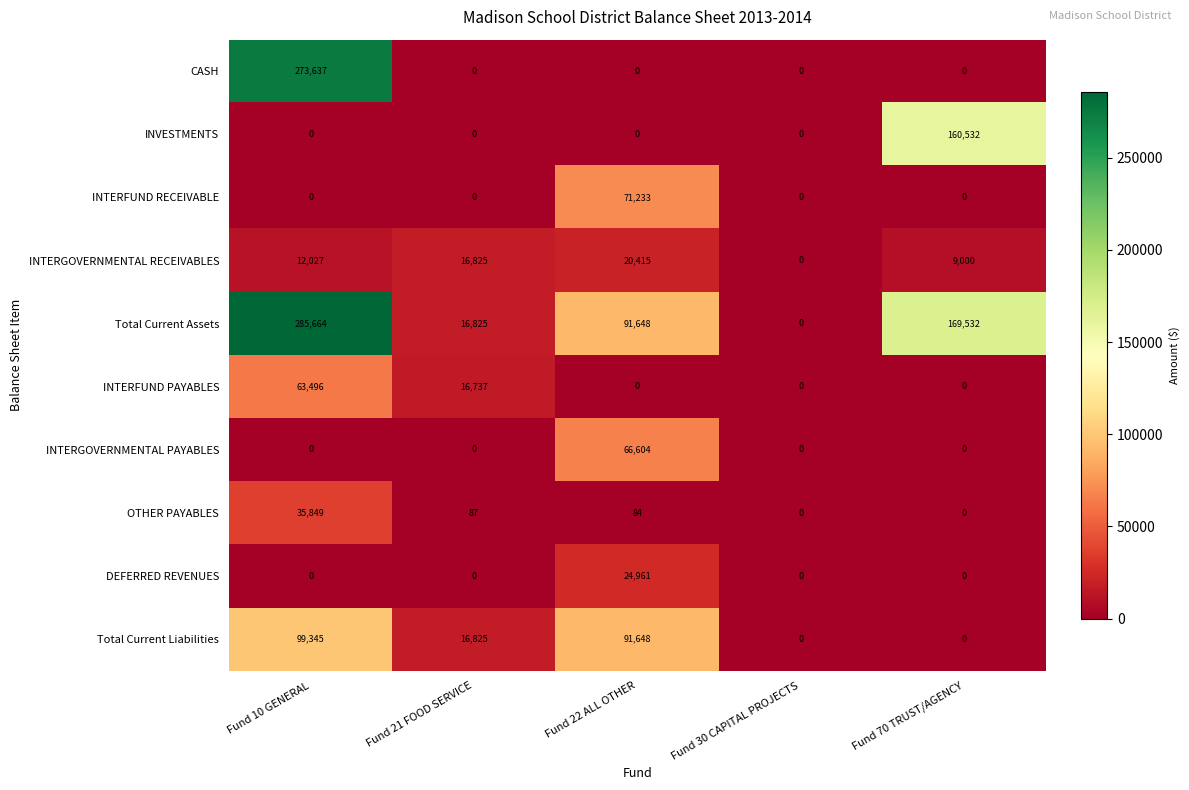

What is the difference between the second highest and minimum values in the Total Current Liabilities series?

91648